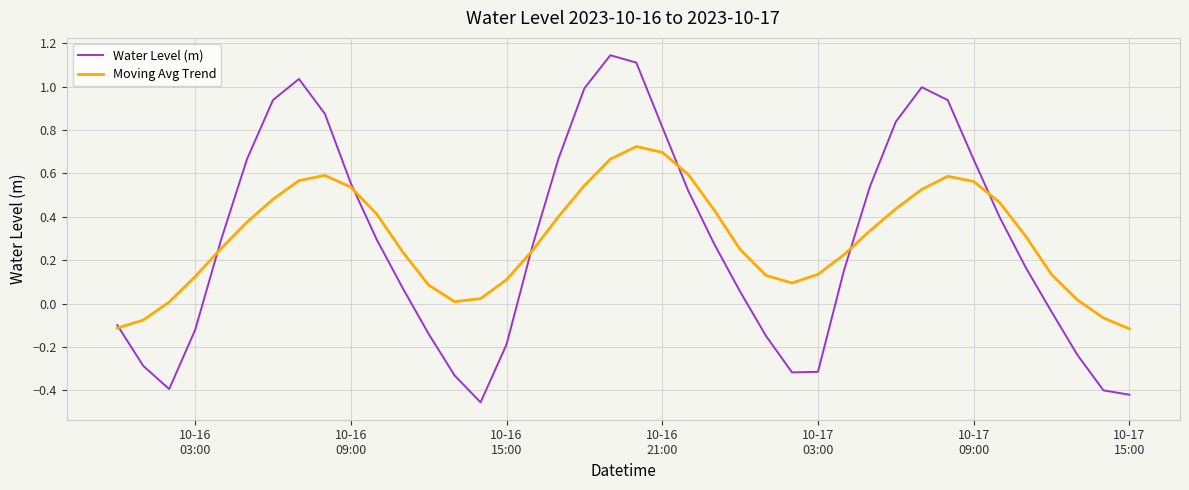

Which series has the widest spread of values?

Water Level (m)